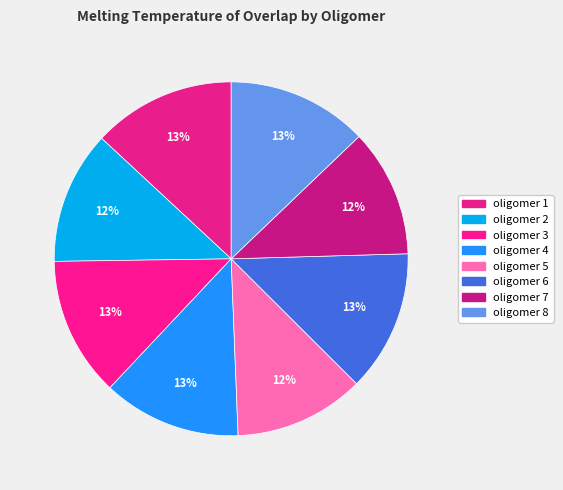

How many segments does this pie chart have?

8